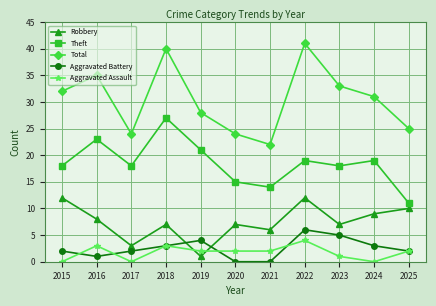

What is the difference between the highest and lowest values at 2021?

22